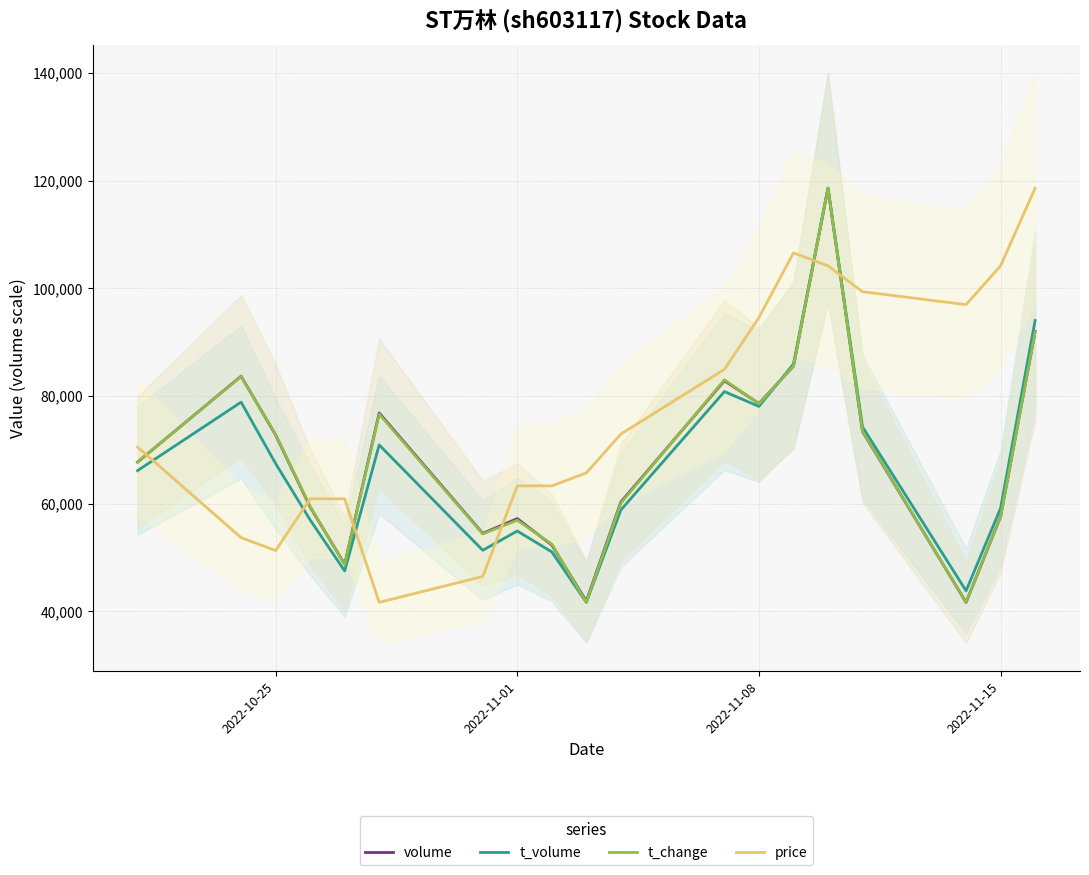

Does the chart have visible grid lines?

Yes